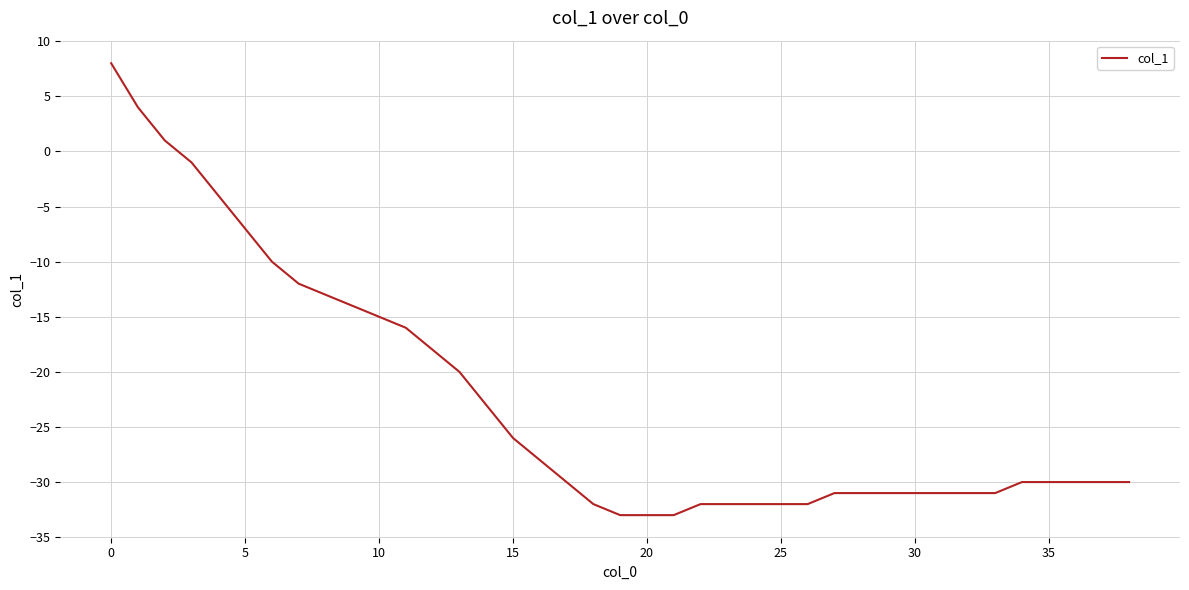

What is the greatest value displayed?

8